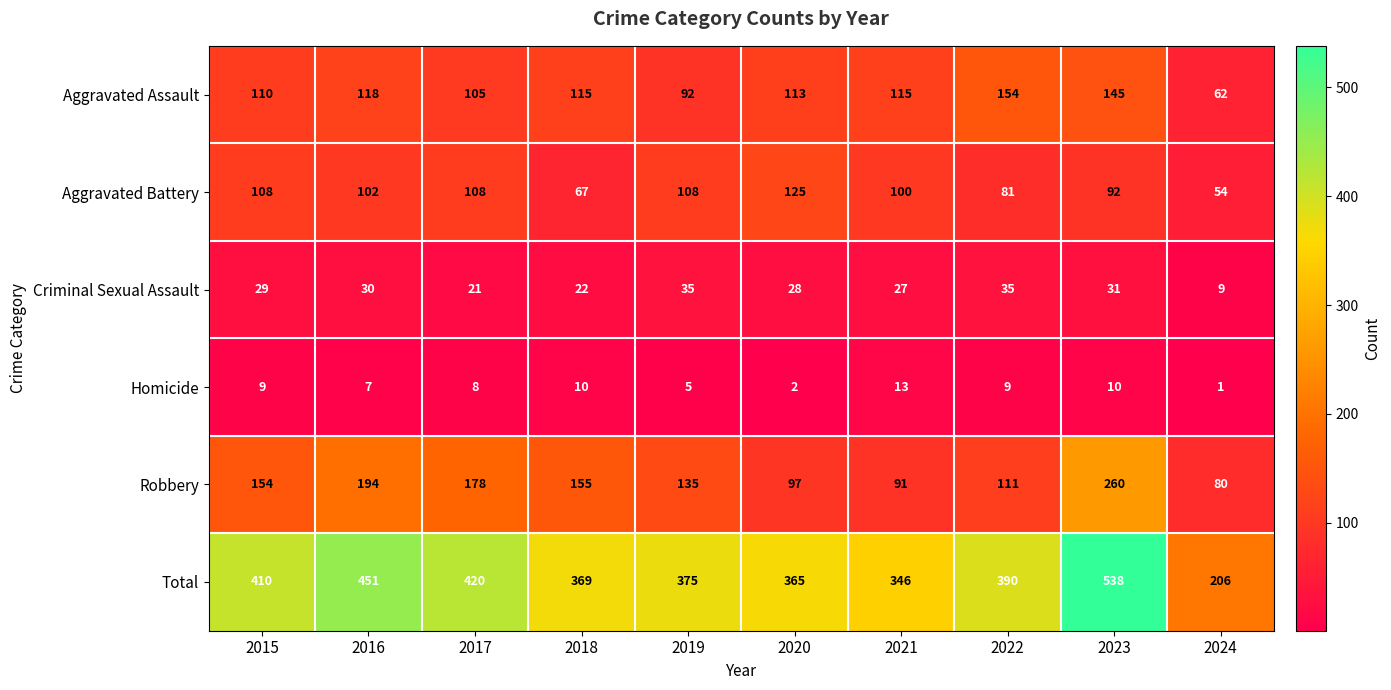

Which series has the widest spread of values?

Total